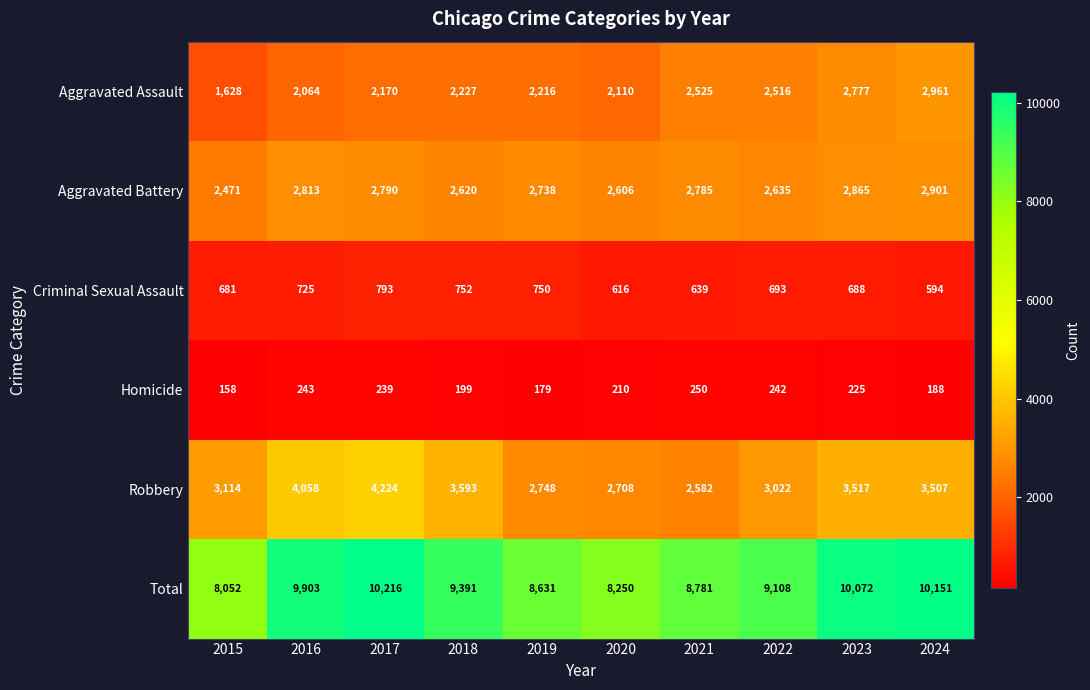

Which category has the highest value across all series?

2017